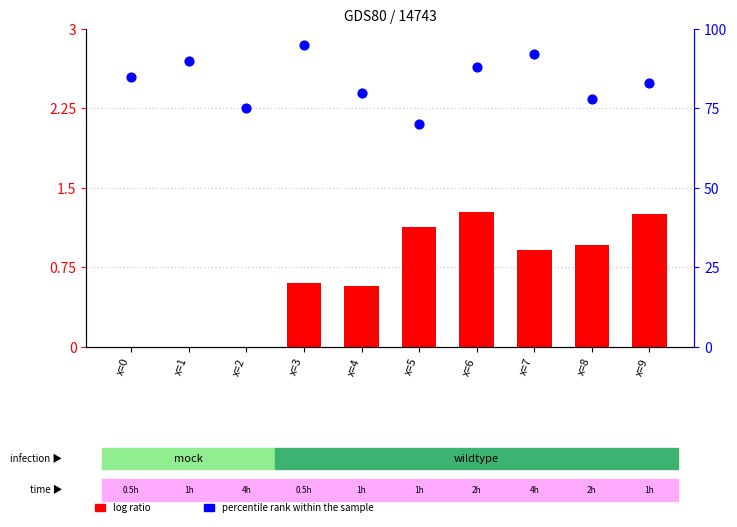

Which series has the widest spread of Y values?

percentile rank within the sample